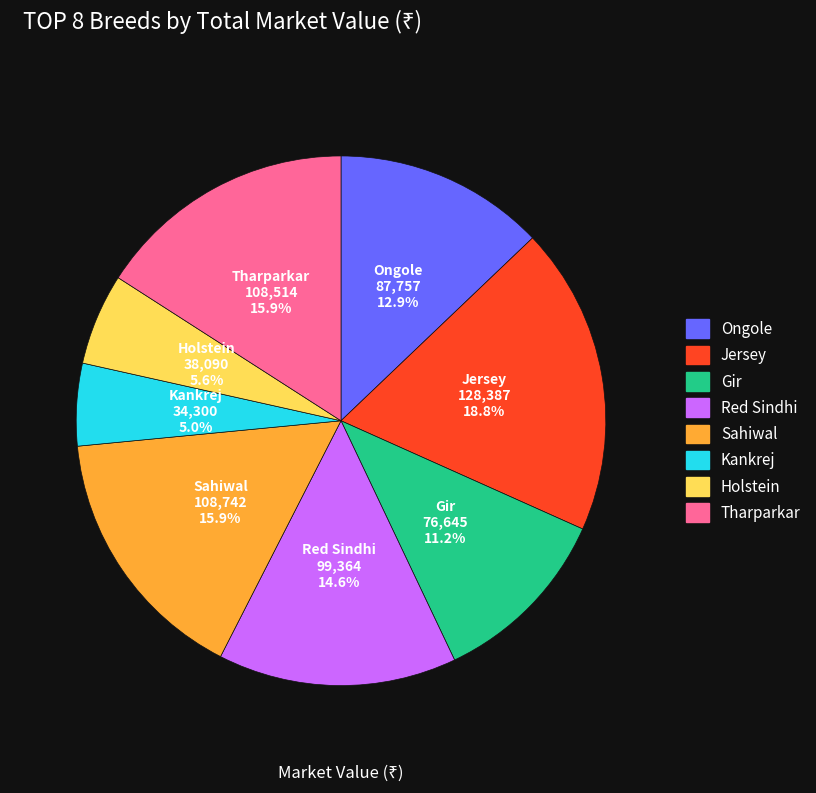

The Gir slice represents 25% of the pie. True or false?

False